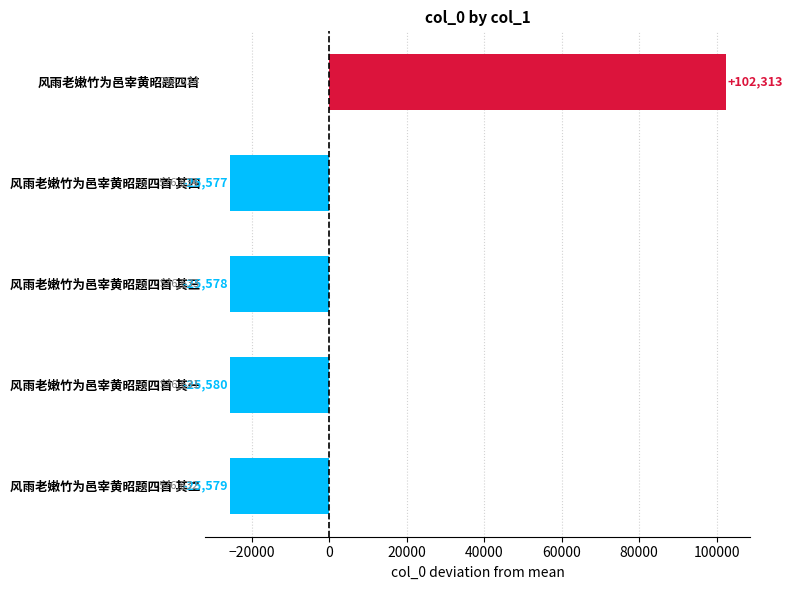

What is the smallest value displayed?

-25579.8